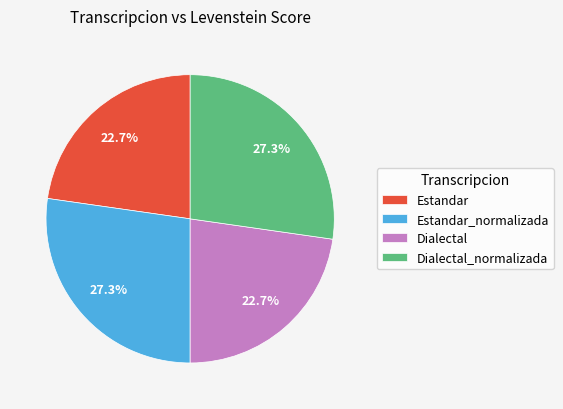

To the nearest percent, what percentage of the pie is Estandar?

23%